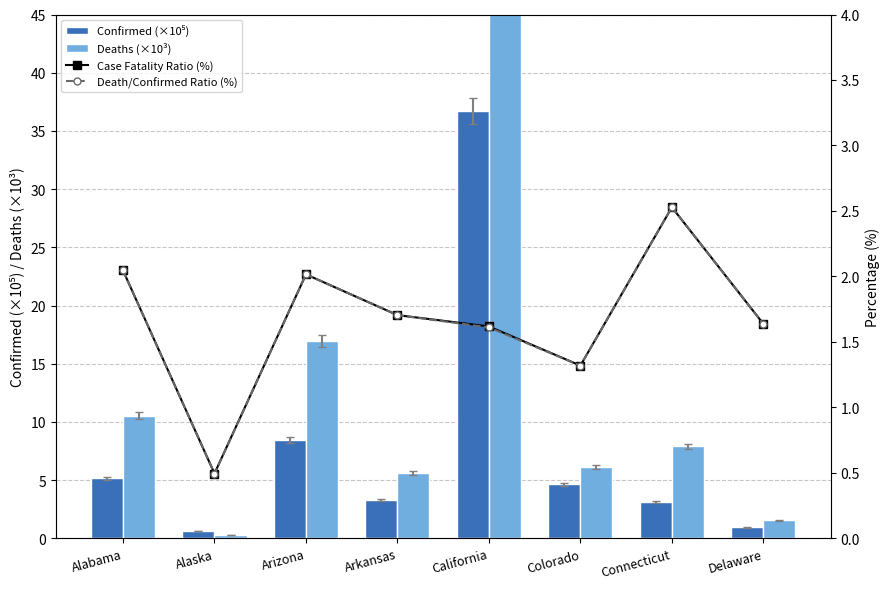

Is the value of Deaths (×10³) at Alabama greater than the value of Case Fatality Ratio (%) at Delaware?

Yes